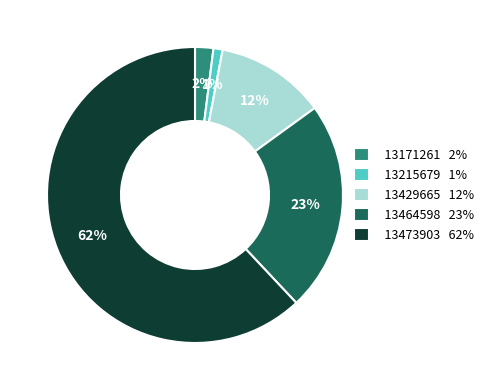

Is there any slice that represents more than half of the pie?

Yes